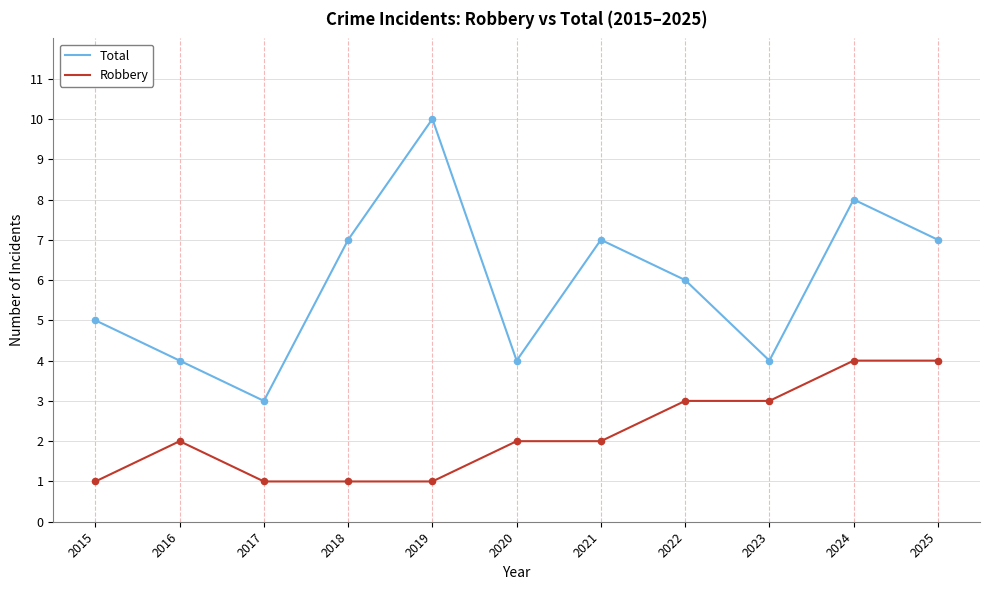

Is the value of Total at 2021 greater than the value of Robbery at 2021?

Yes